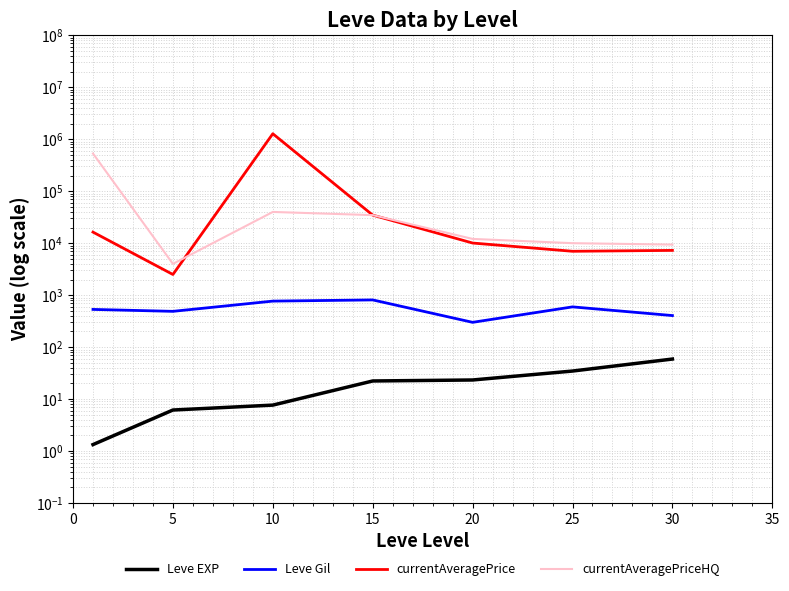

How many intersections are there between currentAveragePrice and currentAveragePriceHQ?

1